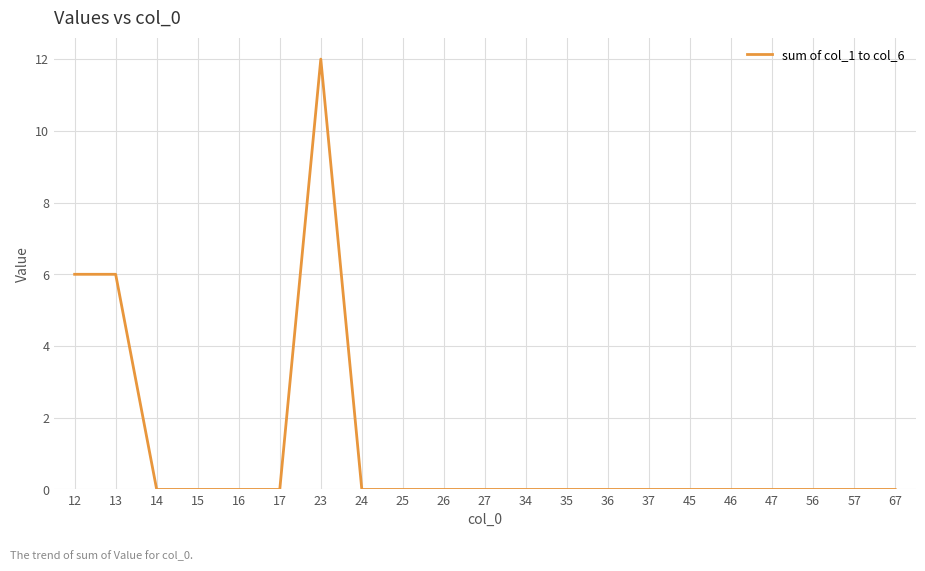

What is the average value?

1